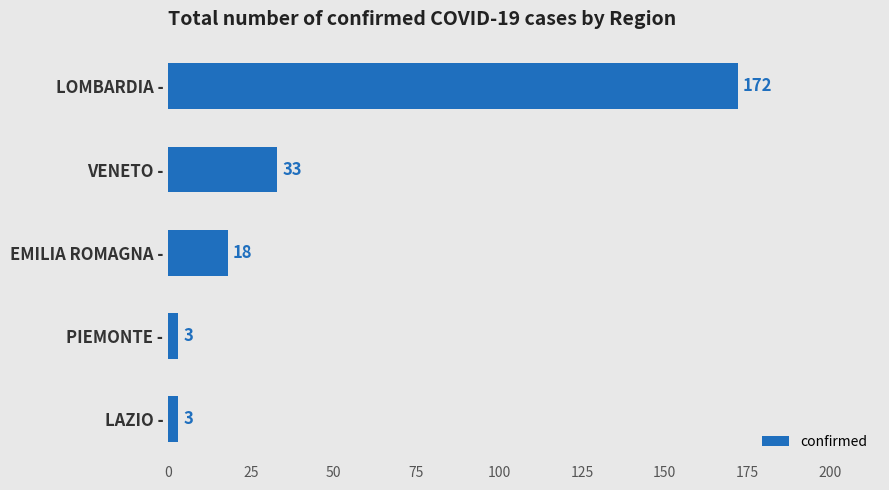

True or false: the data shows 244 at LOMBARDIA -.

False